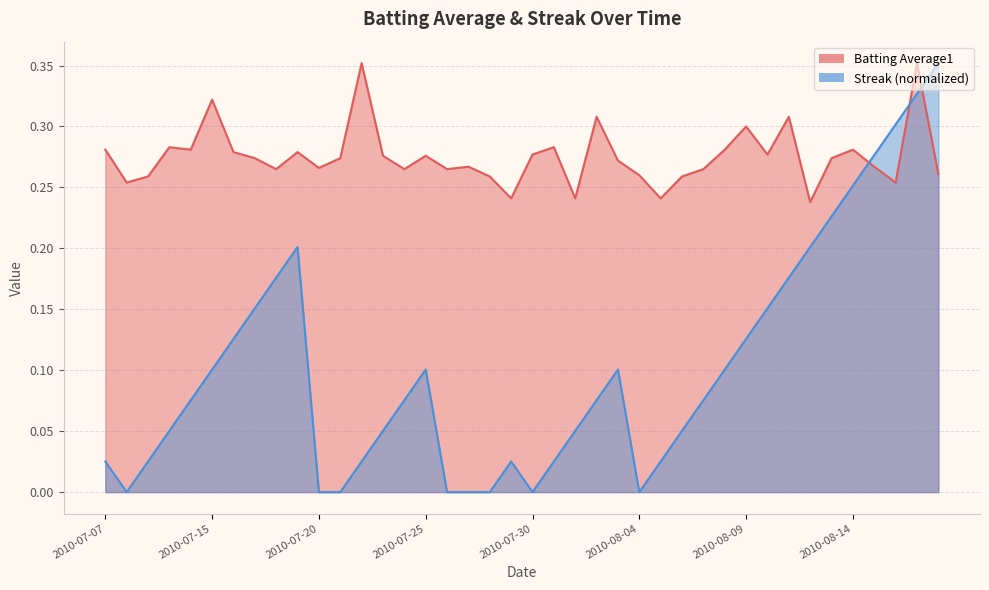

Between which two adjacent categories do Batting Average1 and Streak first intersect?

2010-08-14 and 2010-08-15